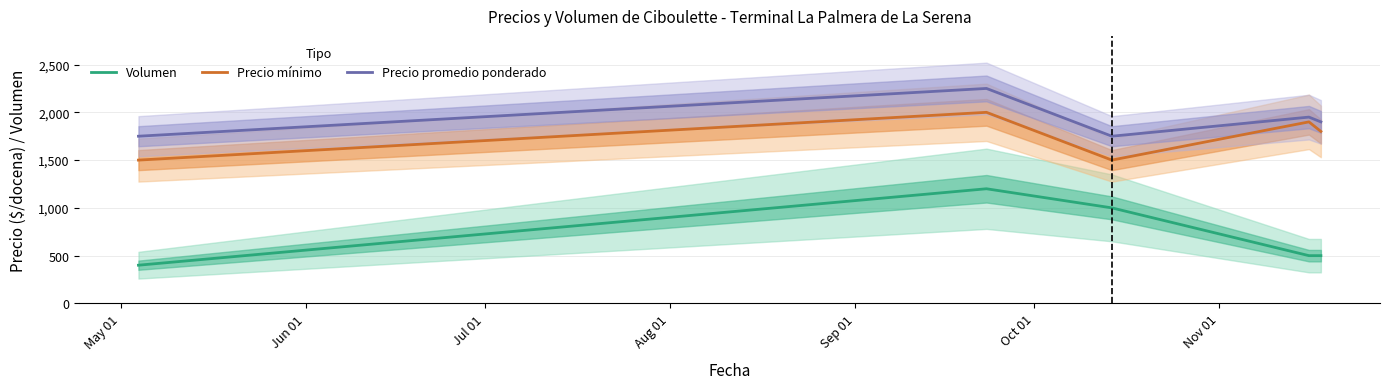

Rank the series by their average value, from lowest to highest.

Volumen, Precio mínimo, Precio promedio ponderado